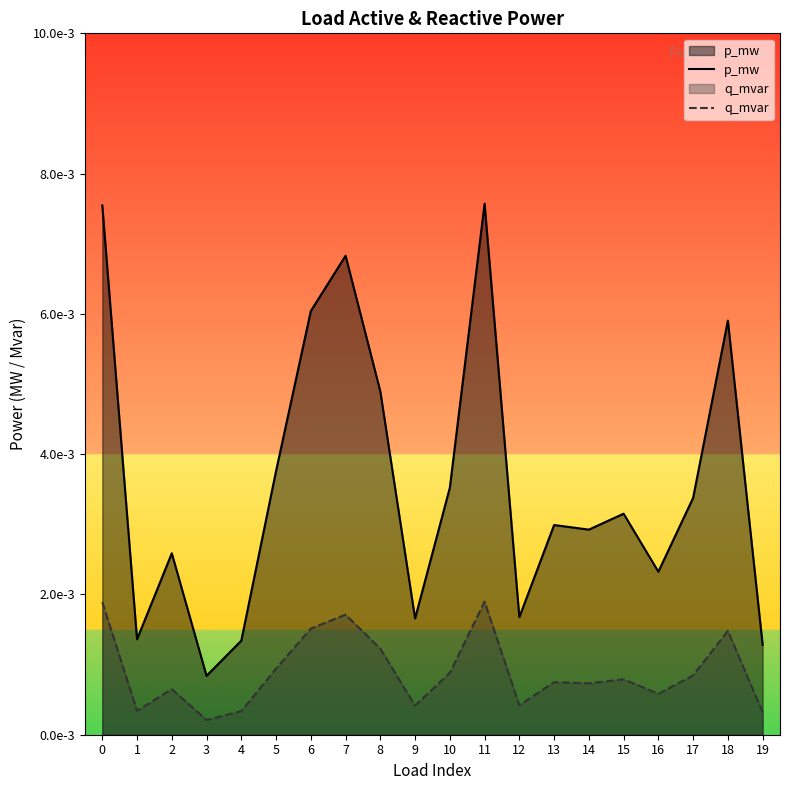

In p_mw, how many points are lower than both neighbors (excluding endpoints)?

6